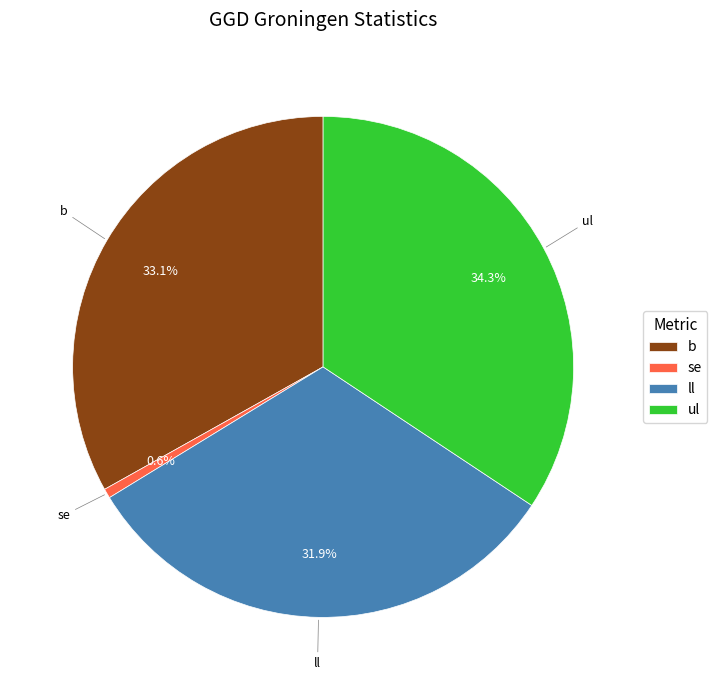

Is there any slice that represents more than half of the pie?

No